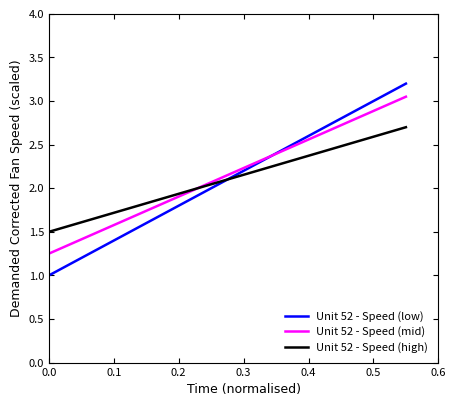

How many lines are shown in the chart?

3